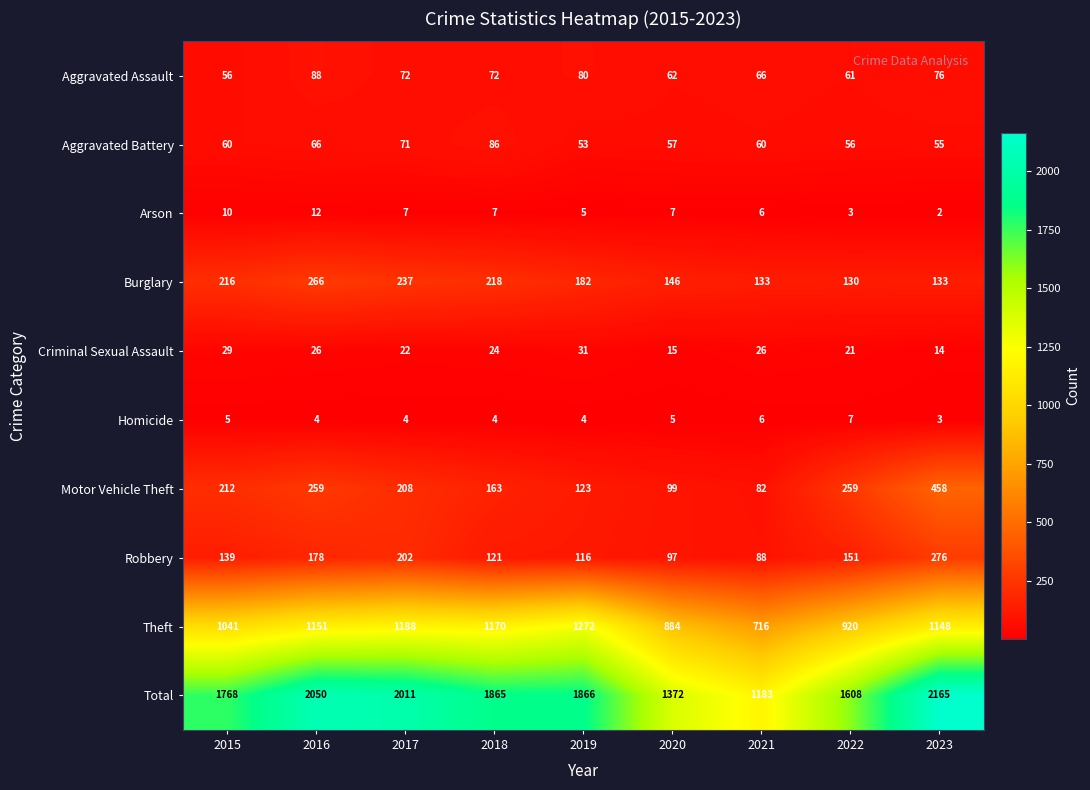

At which label is Robbery closest to 182?

2016